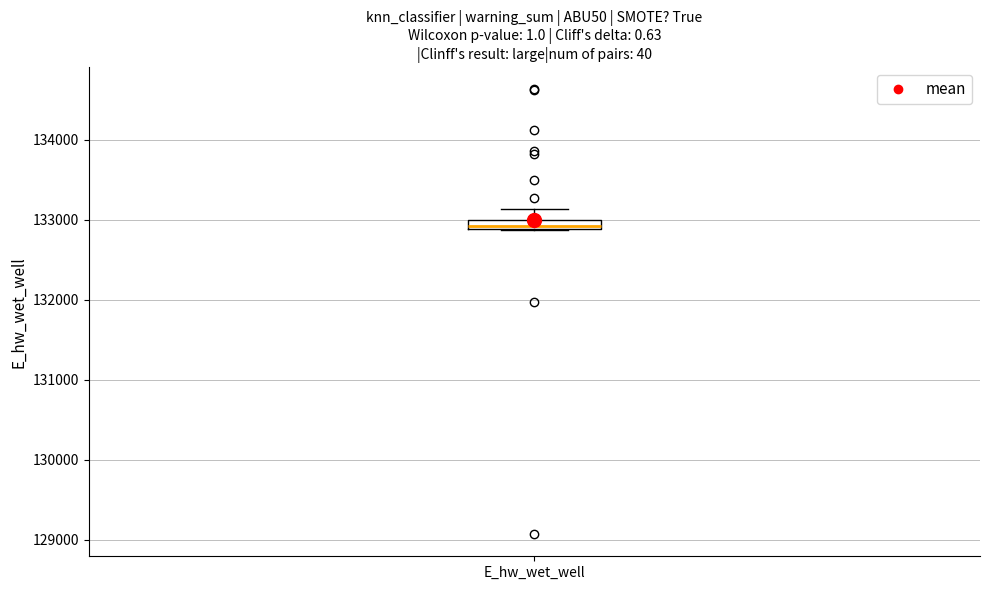

Where does the upper whisker of the box for E_hw_wet_well end on the y-axis? The values are not printed on the chart, so give them approximately, as read against the axis.

133100